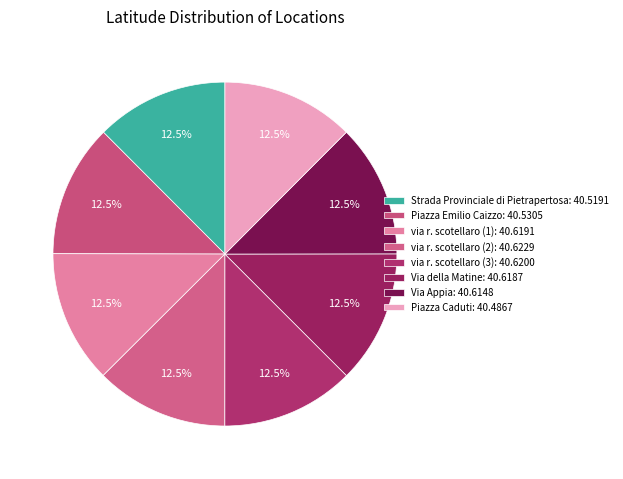

To the nearest percent, what portion does Via della Matine represent?

13%